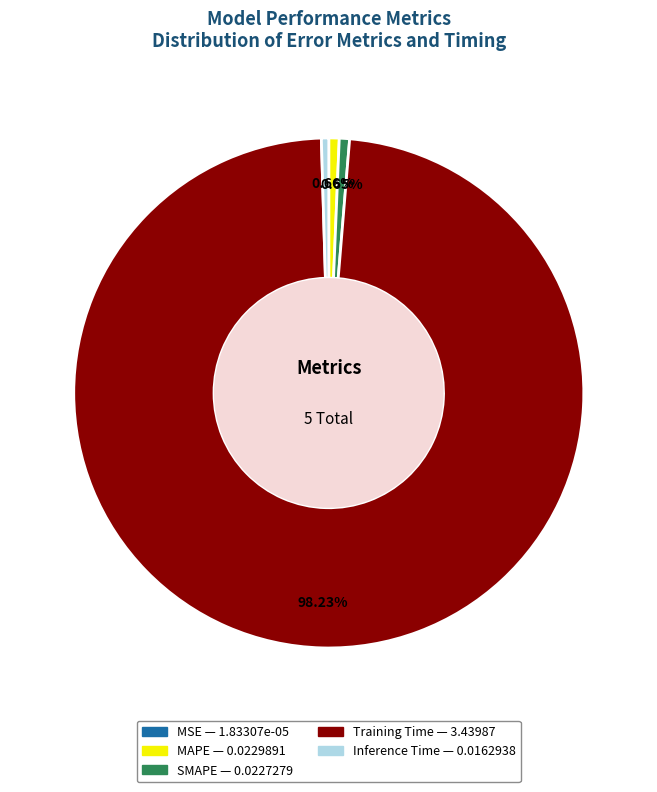

What is the largest slice in the pie chart?

Training Time